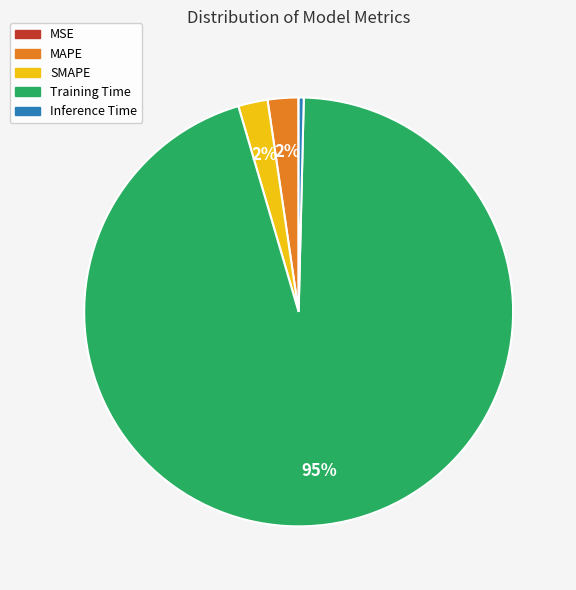

Between MAPE and Training Time, which is larger?

Training Time